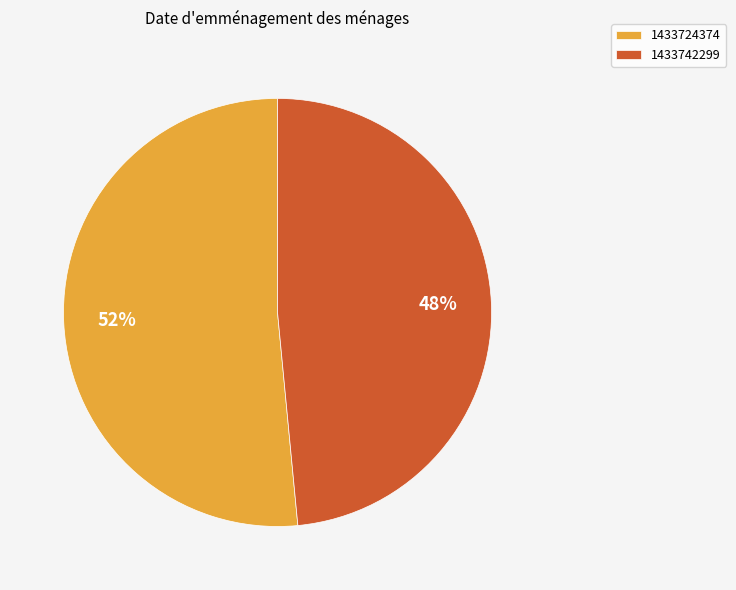

Is there any slice that represents more than half of the pie?

Yes